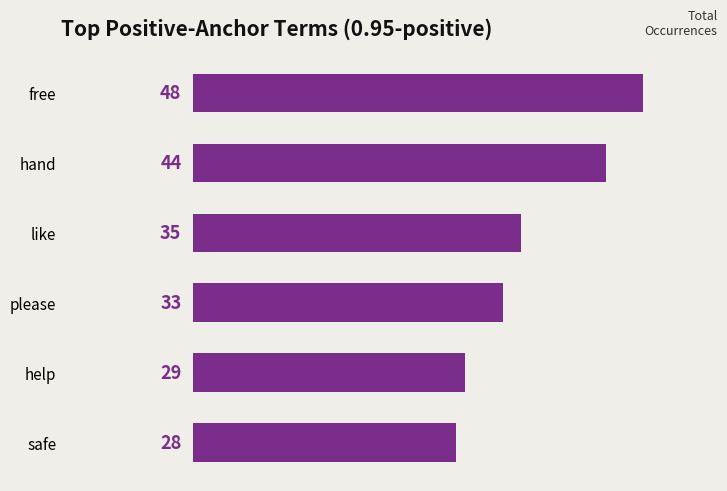

Is it true that the value at safe is 37?

False